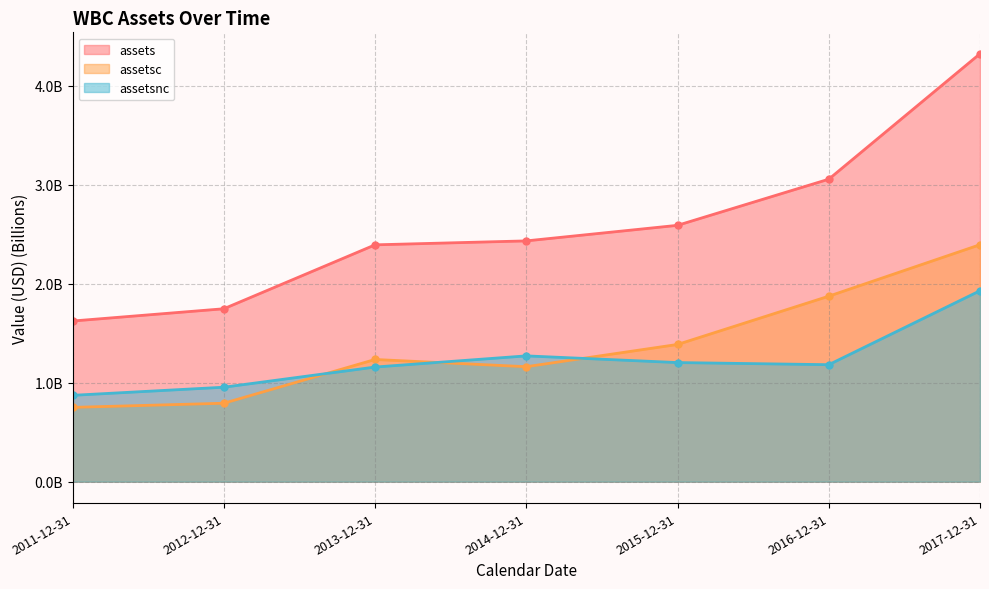

Which category has the lowest value in the assetsnc series?

2011-12-31